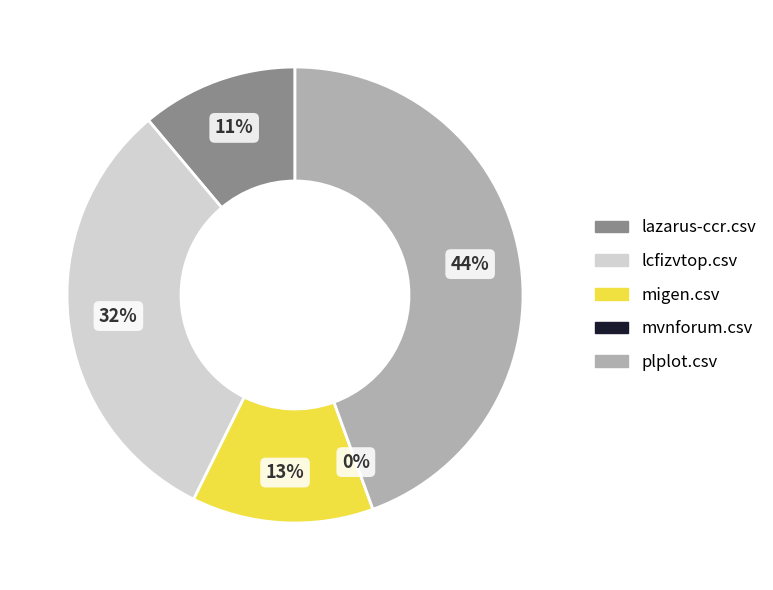

To the nearest percent, what is the difference between the largest and smallest slice percentages?

44%